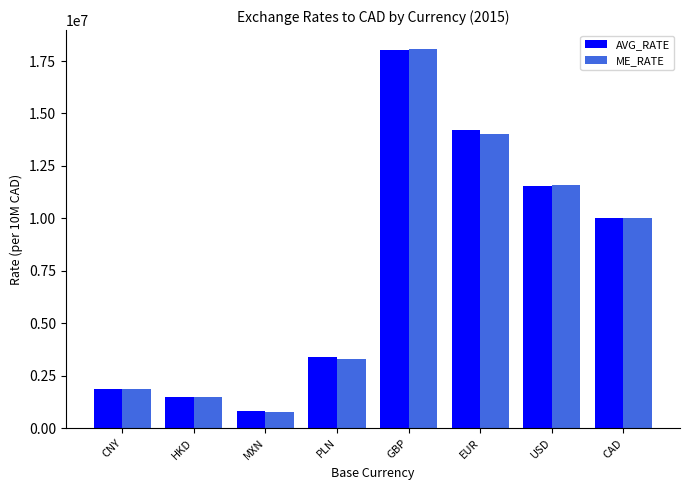

Which series has the widest spread of values?

ME_RATE